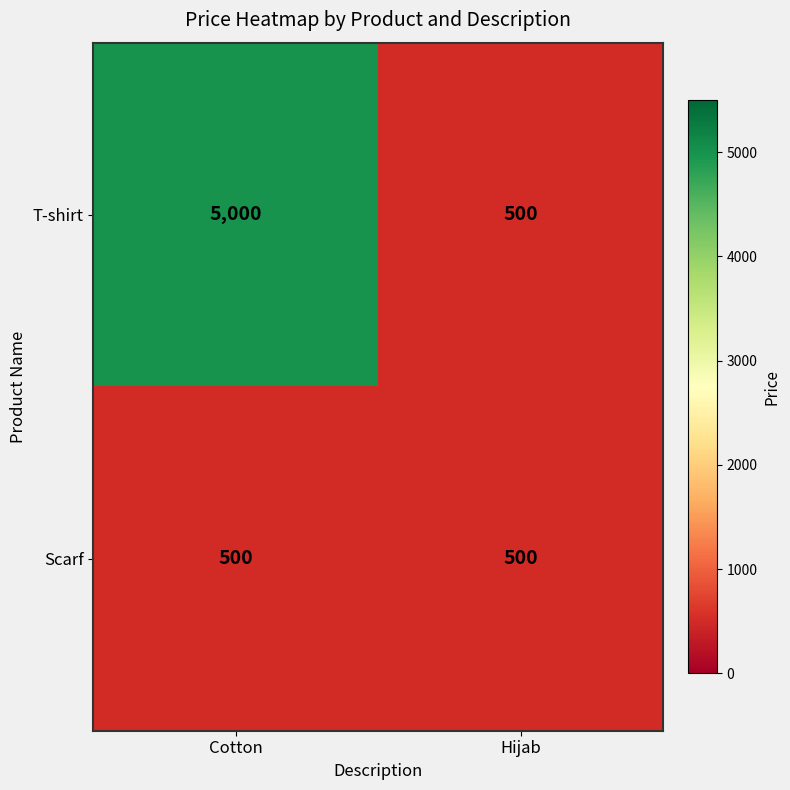

List the series in order of their overall mean, lowest first.

Scarf, T-shirt